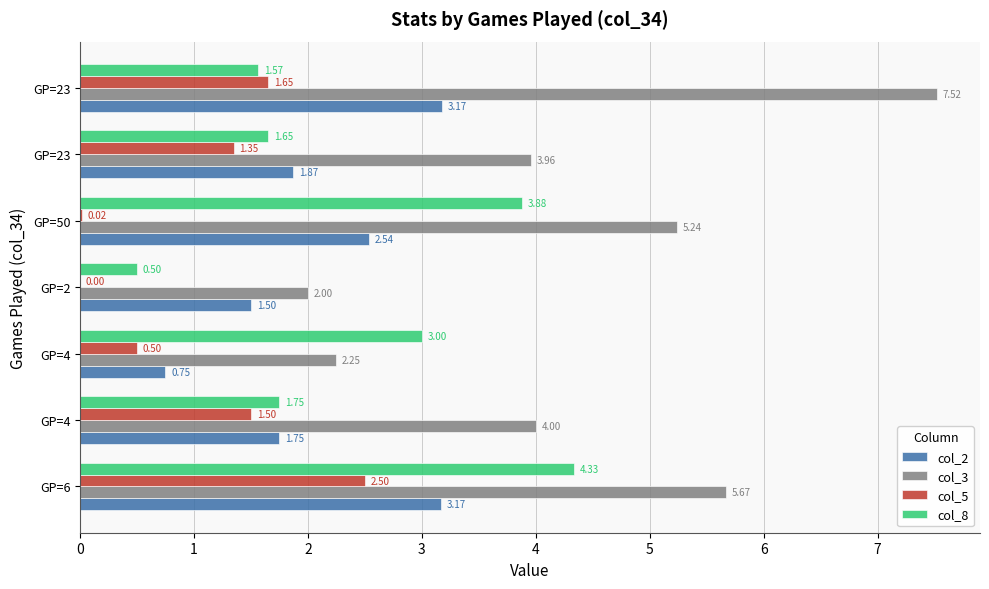

Count the number of data series in this chart.

4